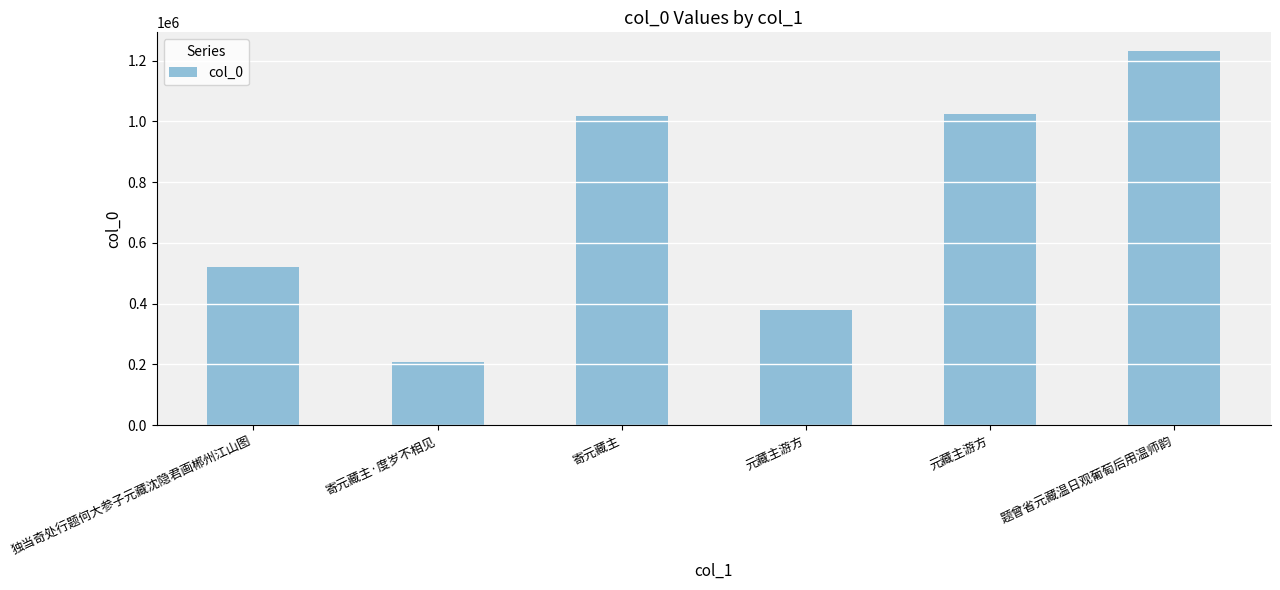

At which label does the data first exceed 1018432?

元藏主游方